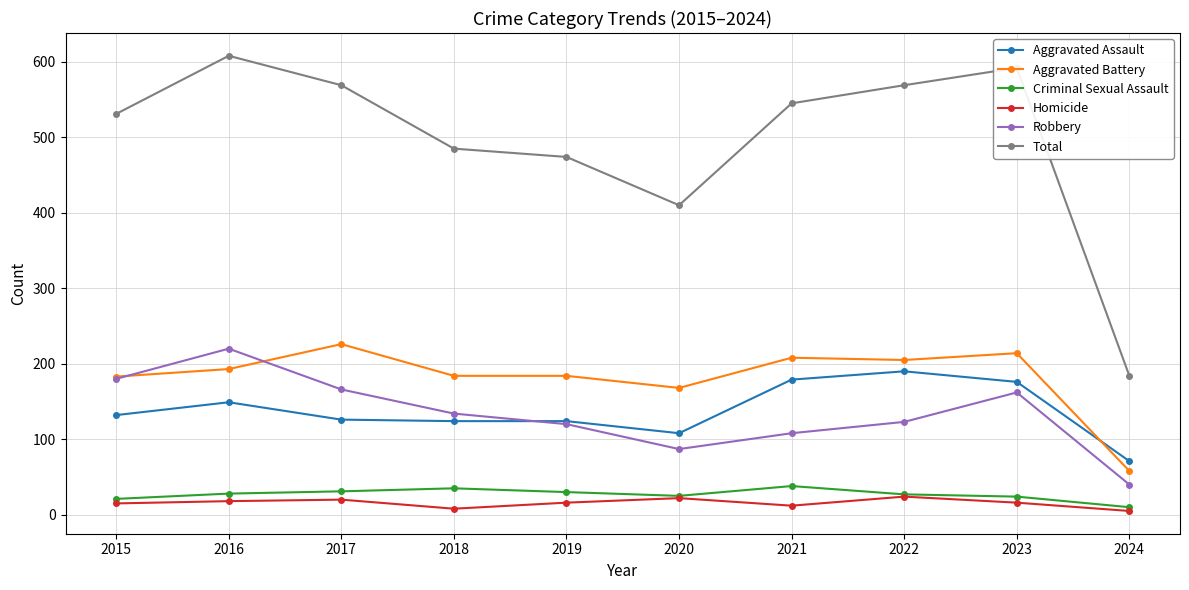

Which series has the widest spread of values?

Total